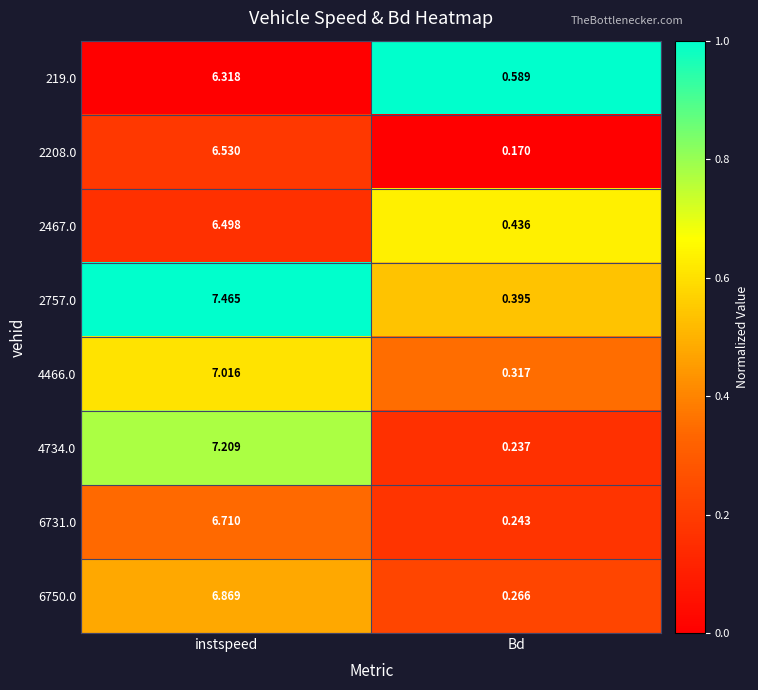

At Bd, list the series in order from largest to smallest.

219.0, 2467.0, 2757.0, 4466.0, 6750.0, 6731.0, 4734.0, 2208.0